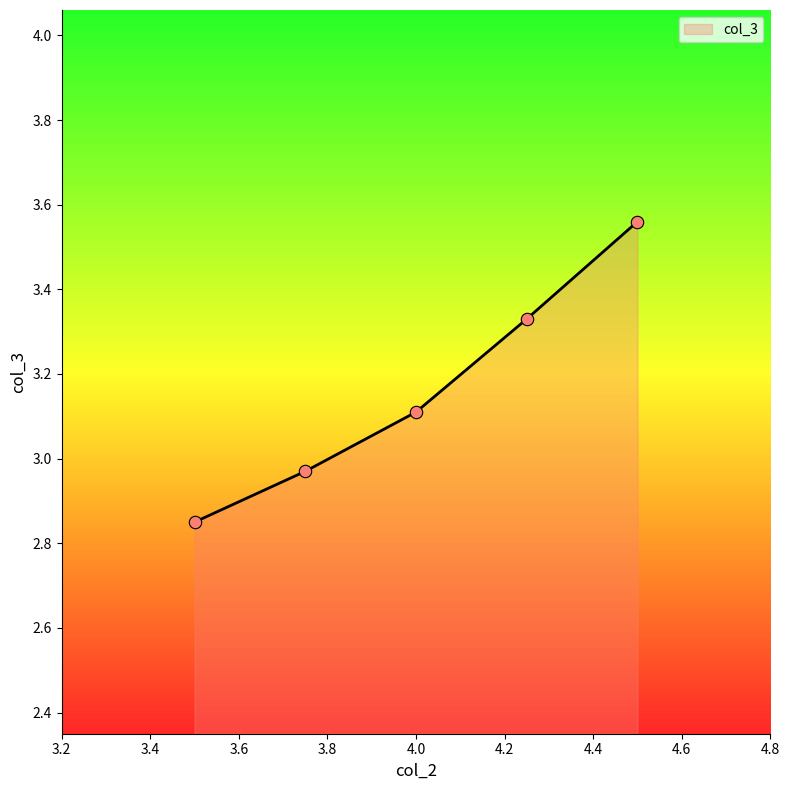

What is the change in value from 4.25 to 3.5?

-0.5